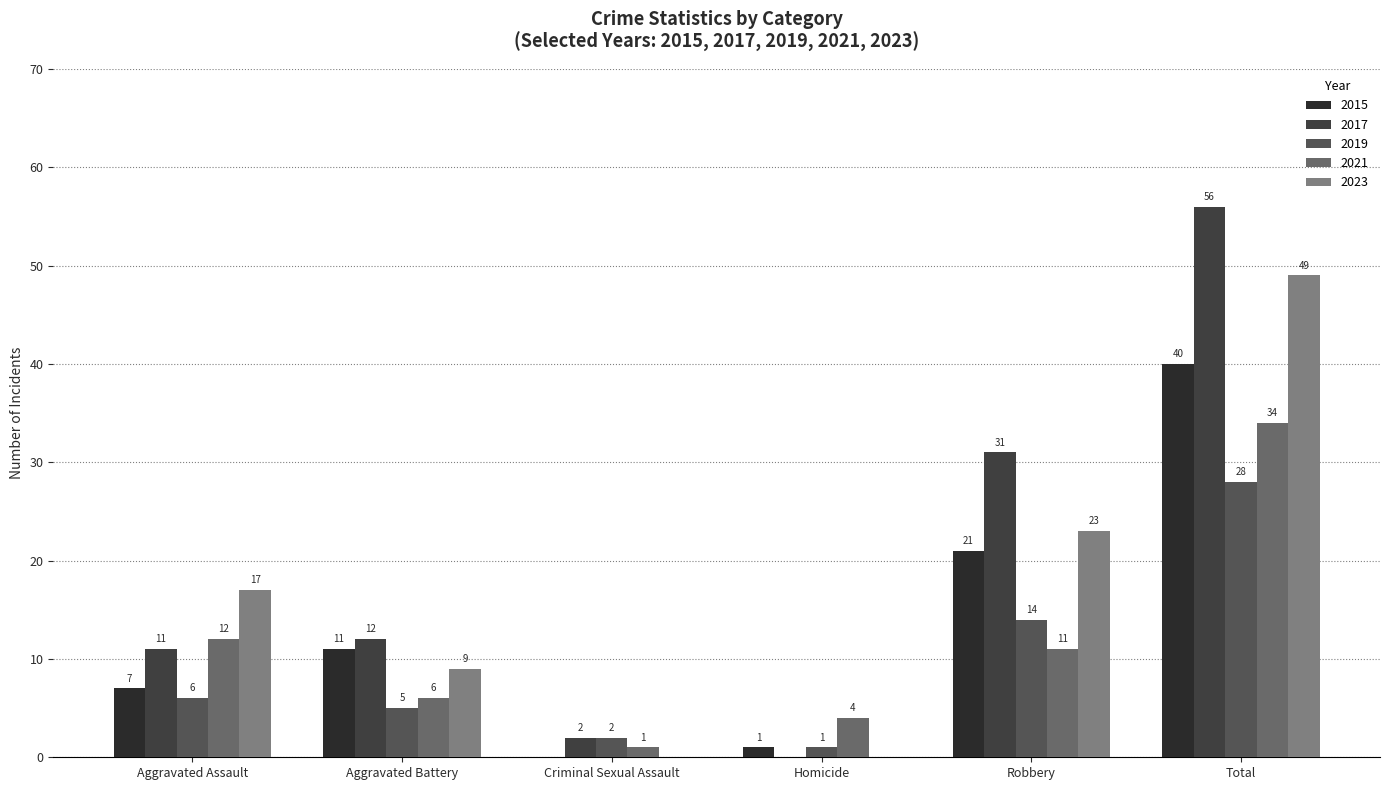

What is the sum of all 2015 values?

80